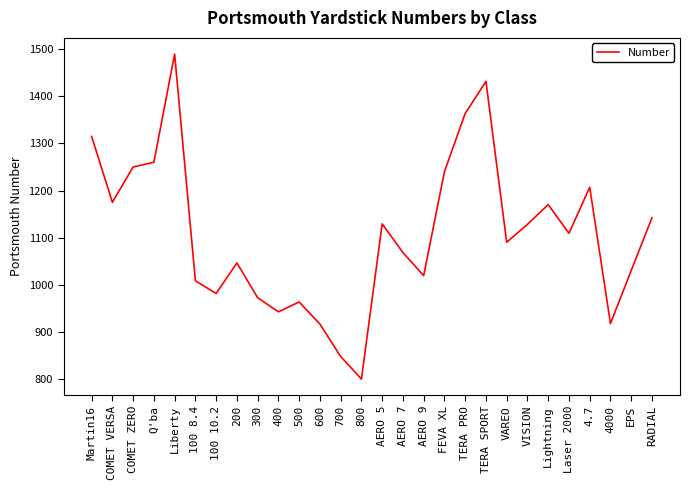

What is the maximum value shown in the chart?

1490